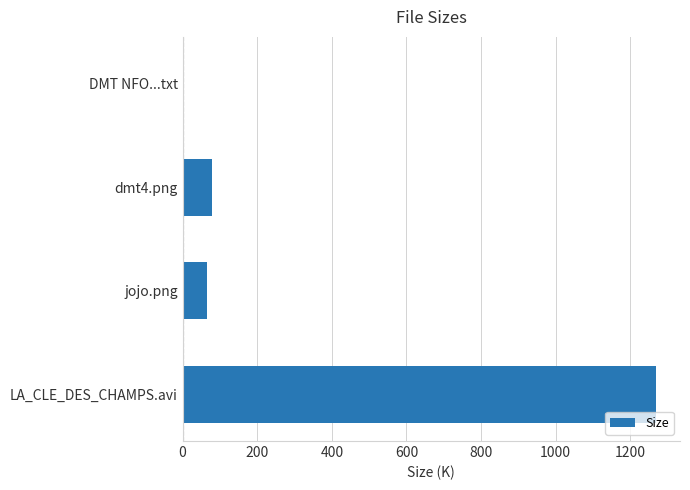

The chart shows a value of 720.3 at LA_CLE_DES_CHAMPS.avi. True or false?

False